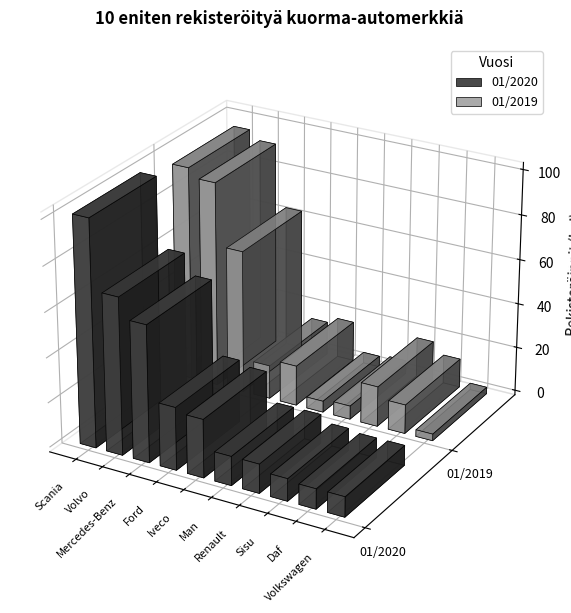

What is the sum of the 01/2019 values at Sisu and Volkswagen?

21